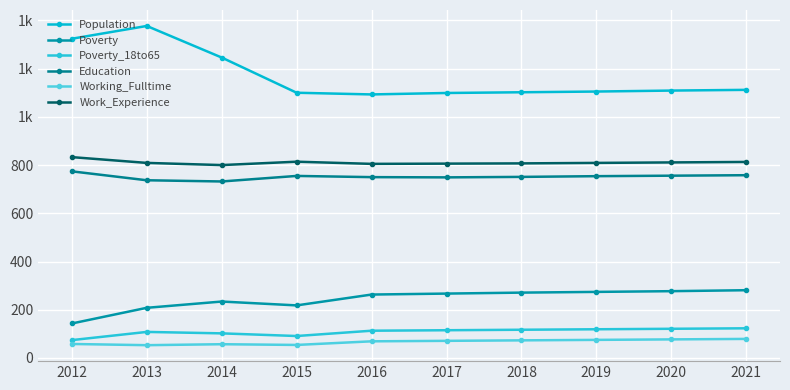

What is the sum of the Population values at 2012 and 2018?

2426